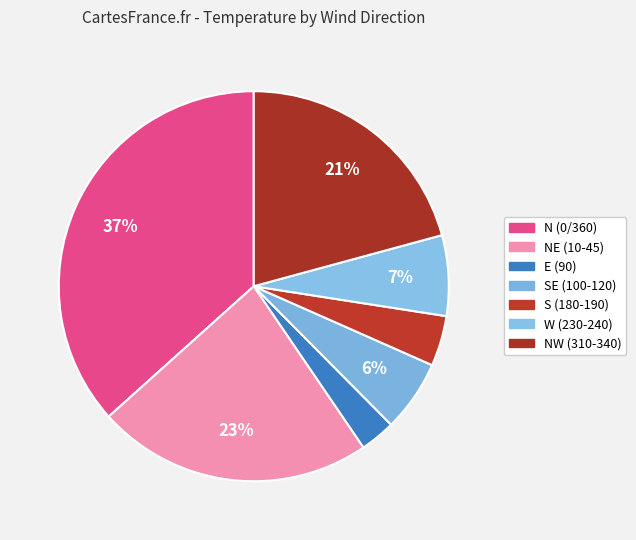

To the nearest percent, what is the difference between the largest and smallest slice percentages?

34%